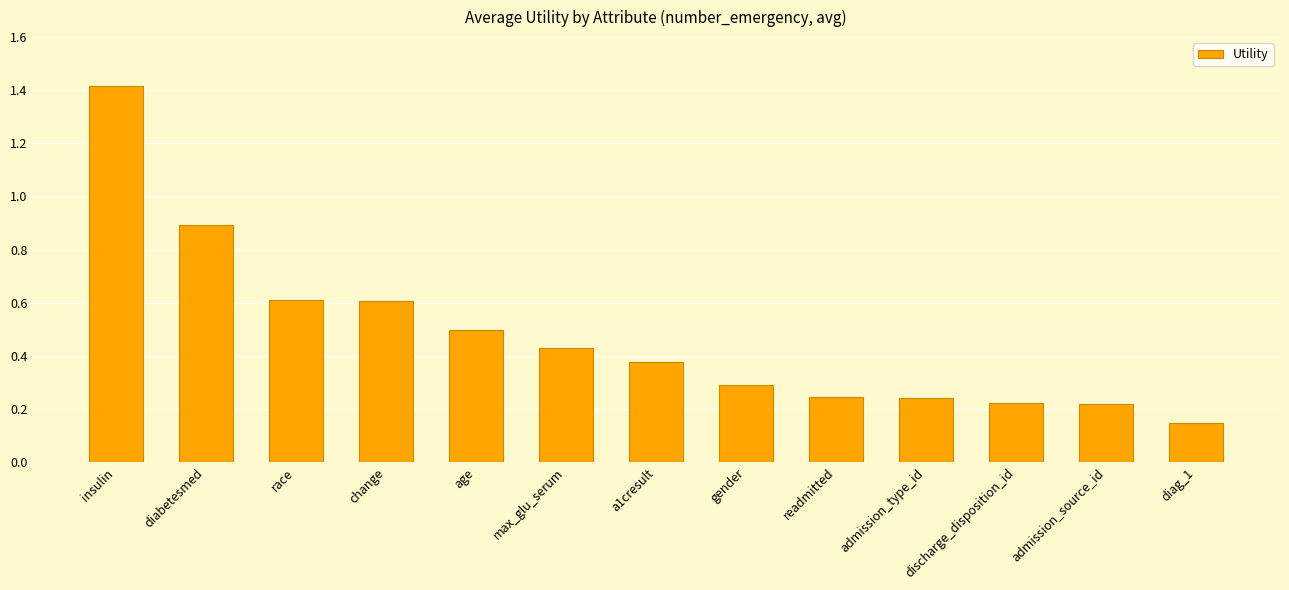

The value at admission_source_id is 0.4. True or false?

False